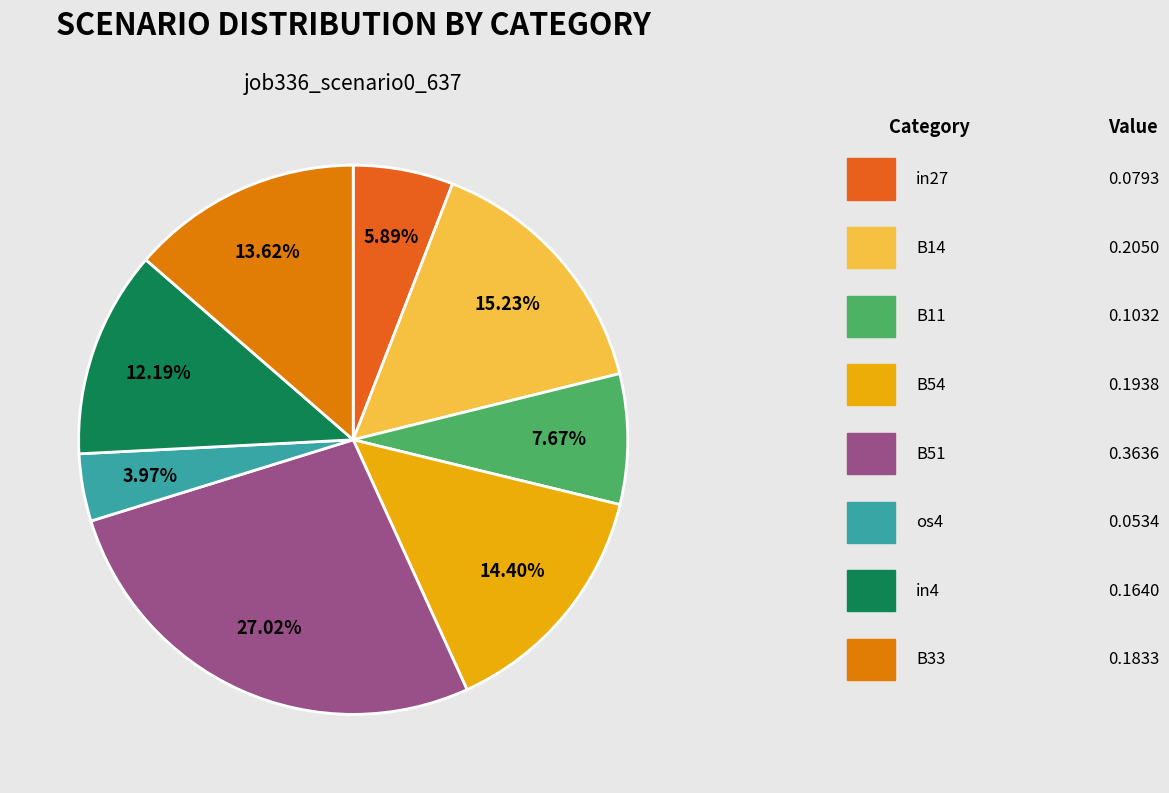

How many slices are in this pie chart?

8